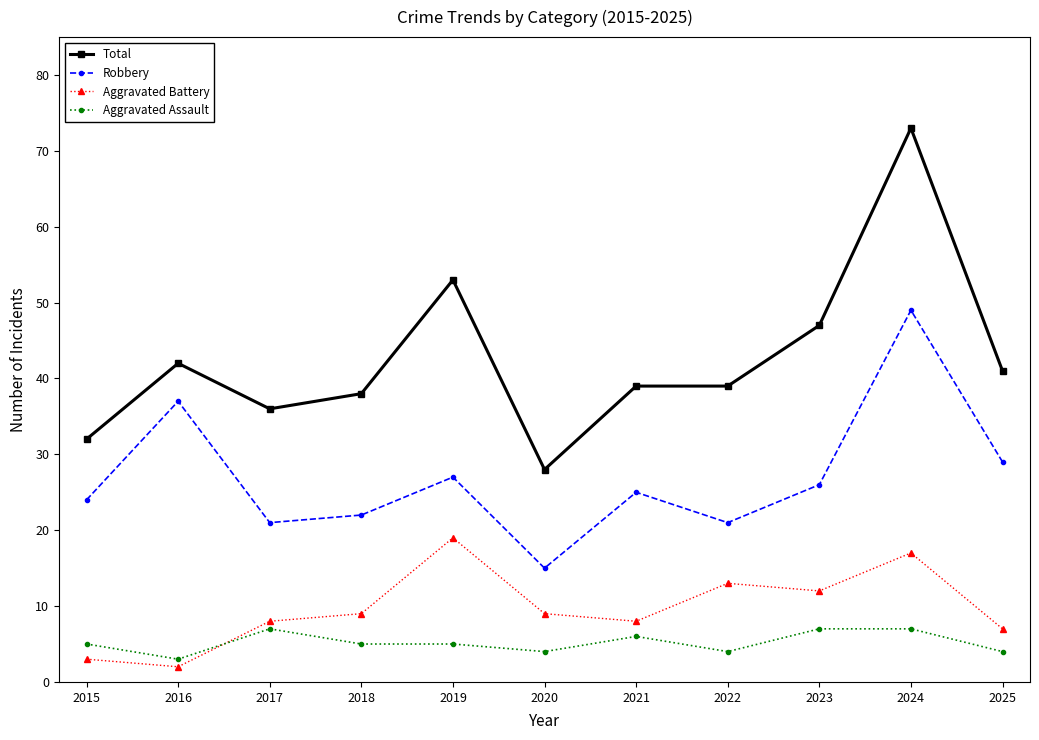

At which category does Total reach its first local peak?

2016